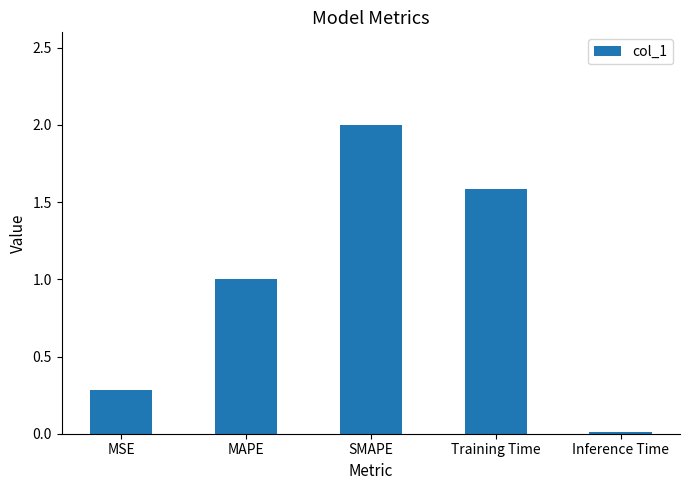

Between Inference Time and MAPE, which is larger?

MAPE